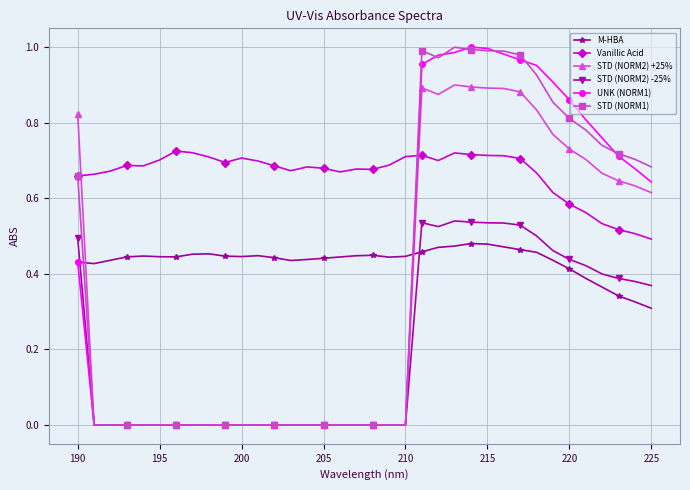

True or false: STD (NORM2) -25% and Vanillic Acid intersect in this chart.

False